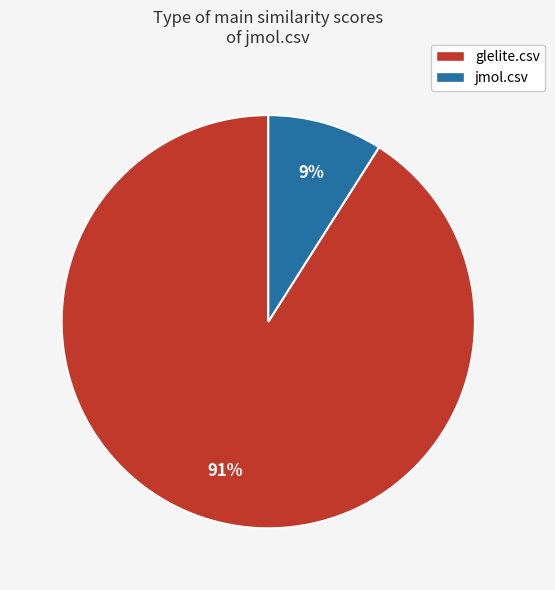

Which has a higher value, glelite.csv or jmol.csv?

glelite.csv